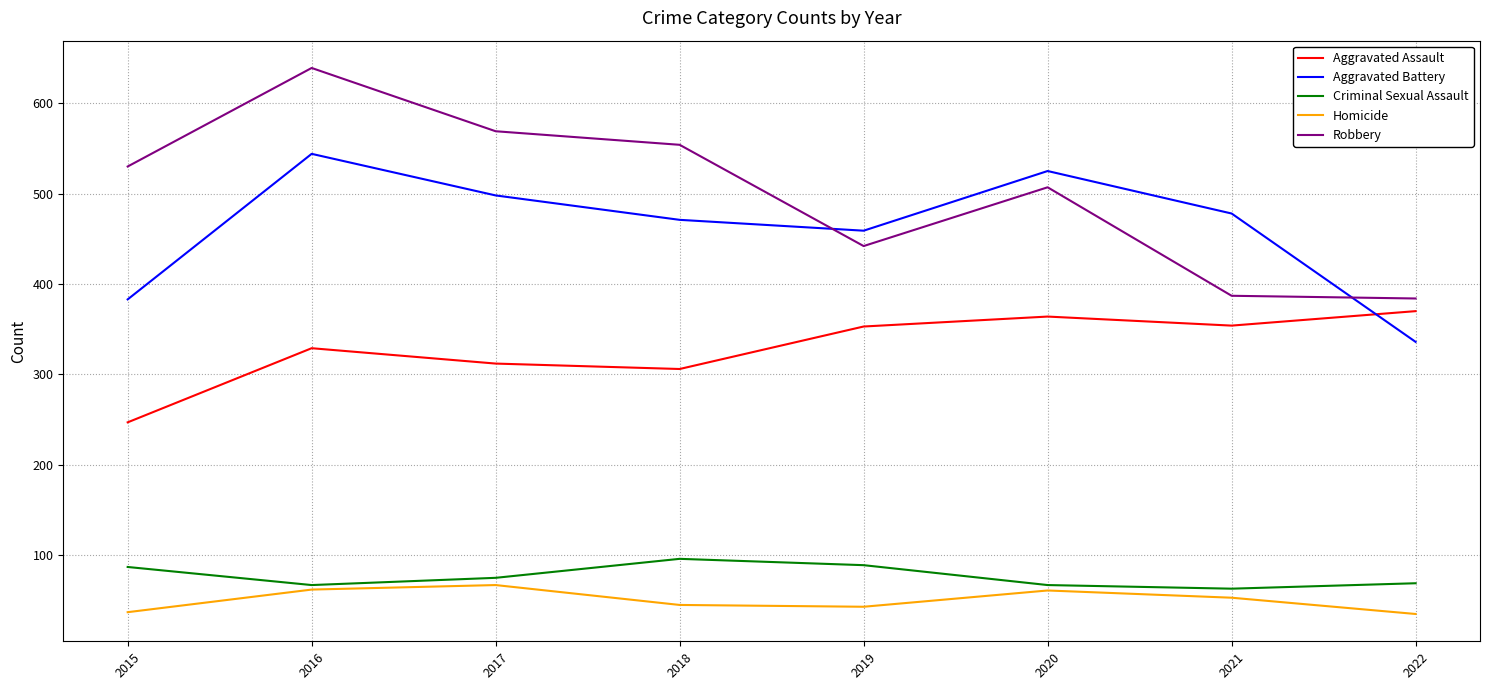

How many interior local peaks does the Criminal Sexual Assault series have?

1